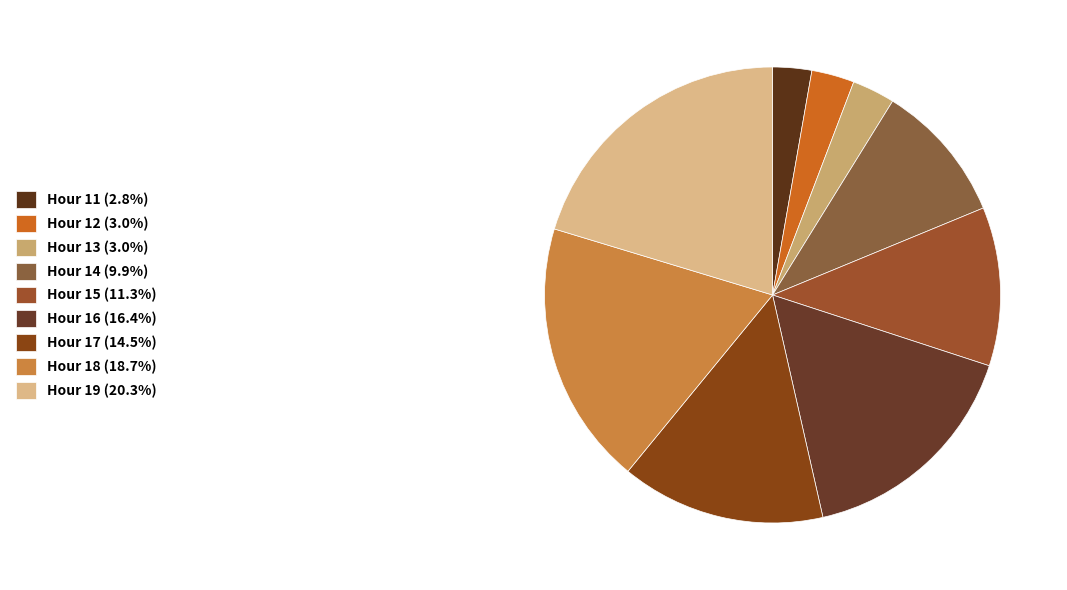

Is Hour 19 the majority of the pie?

No